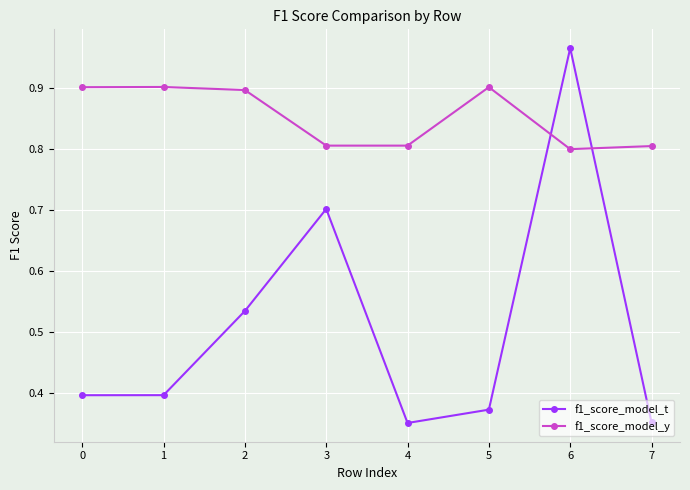

Rank the series by their maximum value, from highest to lowest.

f1_score_model_t, f1_score_model_y